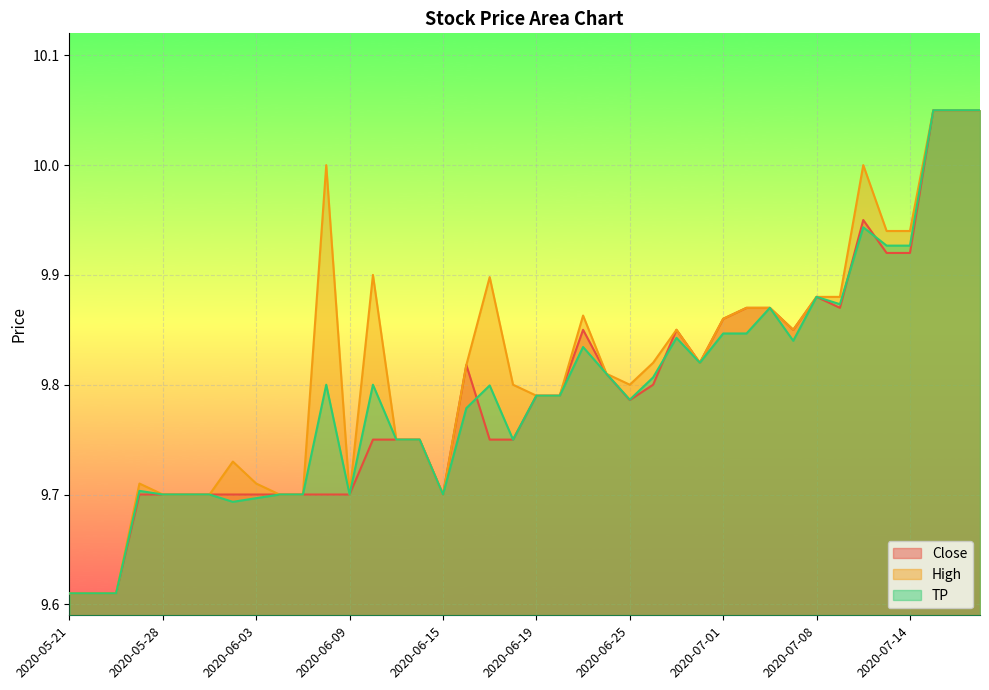

How many interior local valleys does the Close series have?

5